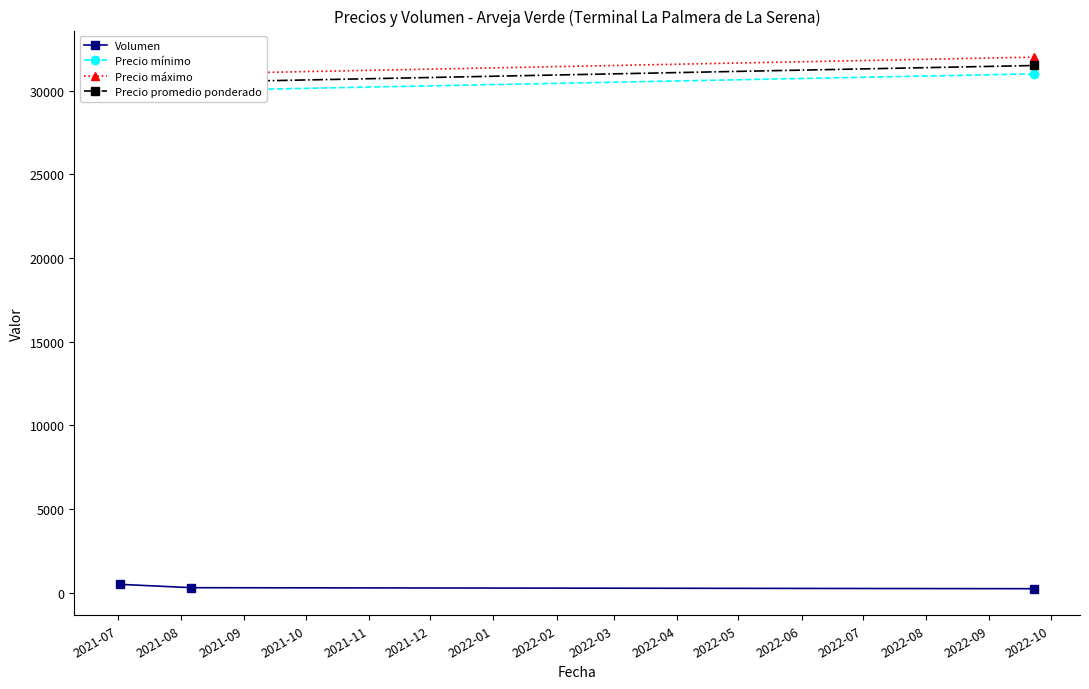

The Precio máximo series shows 15025 at 2021-08. True or false?

False